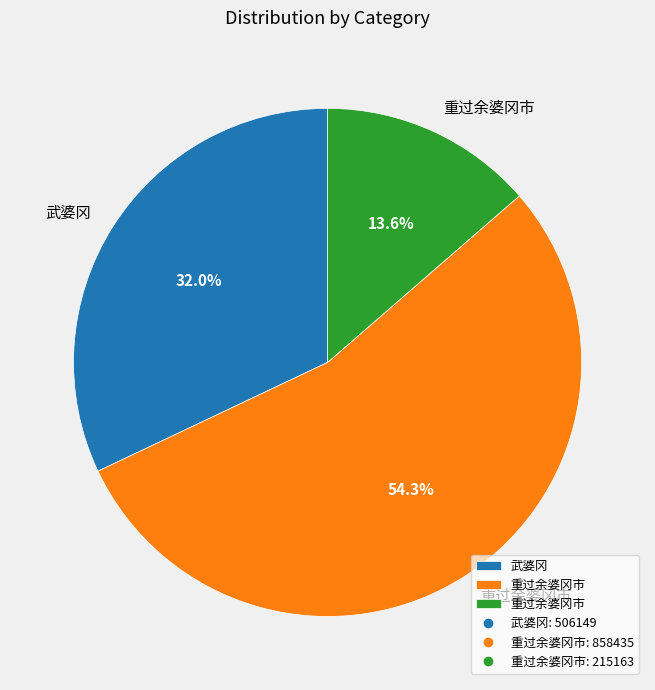

Is there any slice that represents more than half of the pie?

Yes